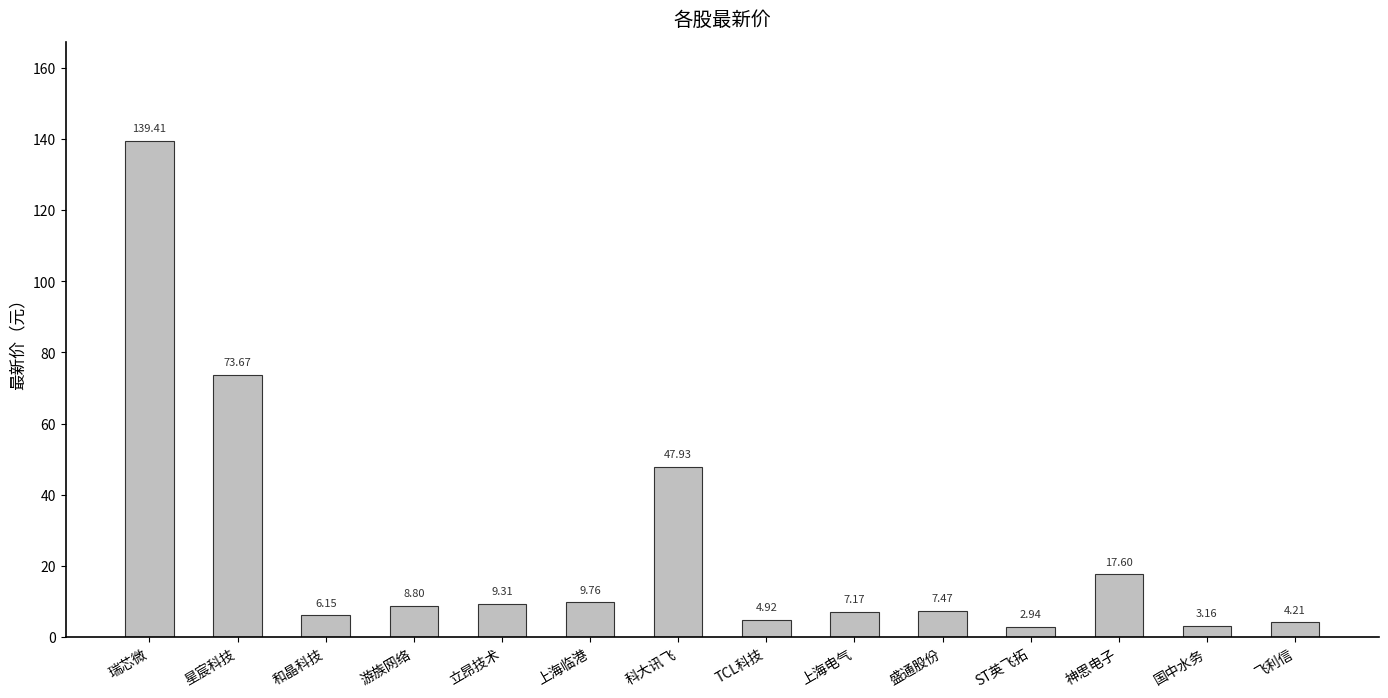

True or false: the data shows 25.4 at 科大讯飞.

False